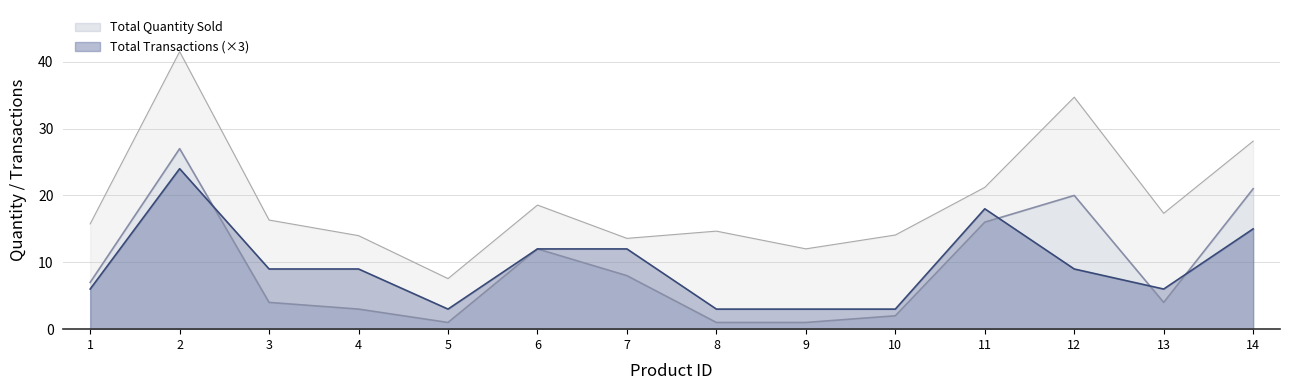

Which category has the highest value across all series?

2